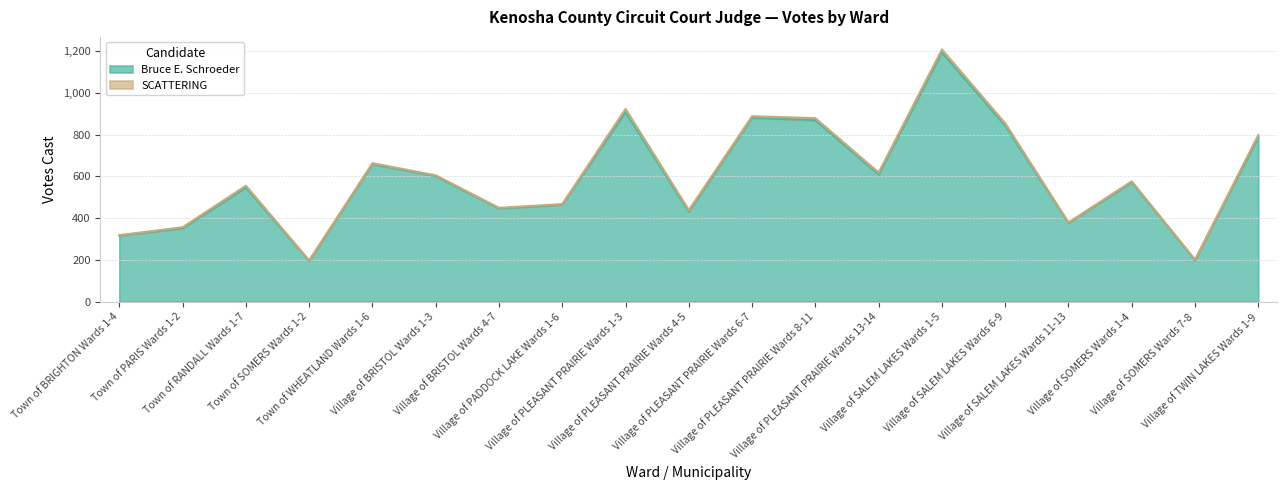

Which has a higher value, Village of SOMERS Wards 7-8 or Town of WHEATLAND Wards 1-6?

Town of WHEATLAND Wards 1-6